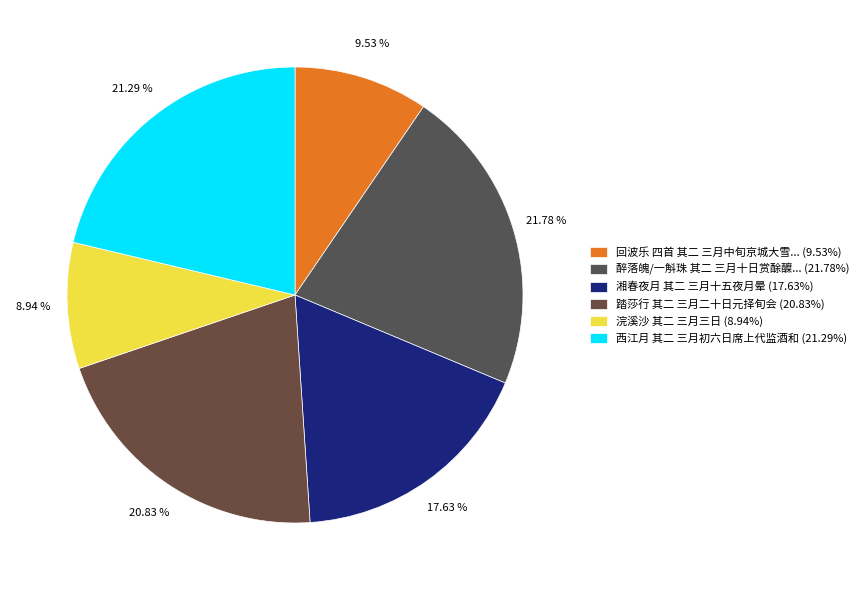

Count the number of slices in the pie.

6